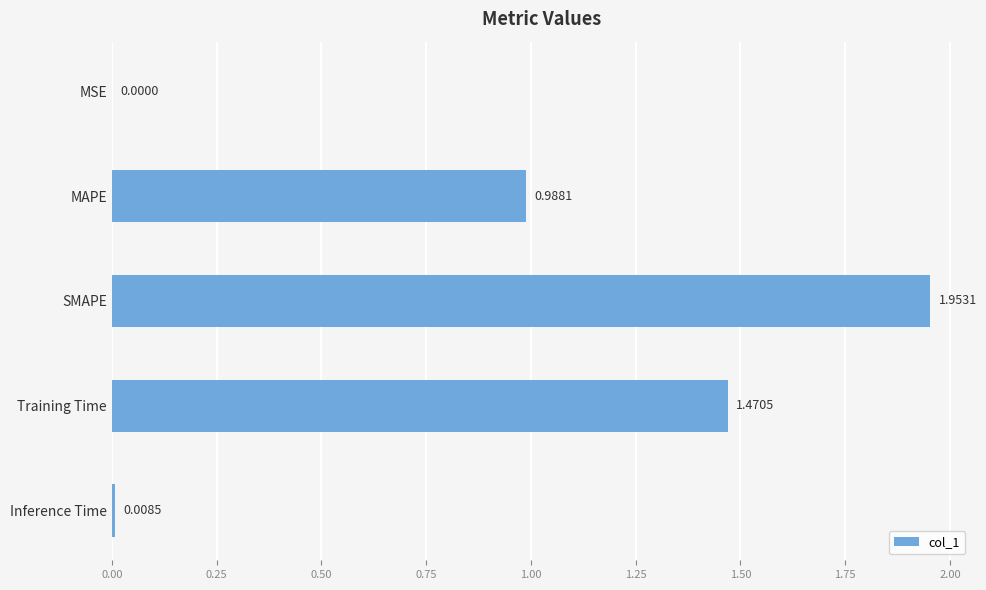

At which label is the value closest to 0?

MSE